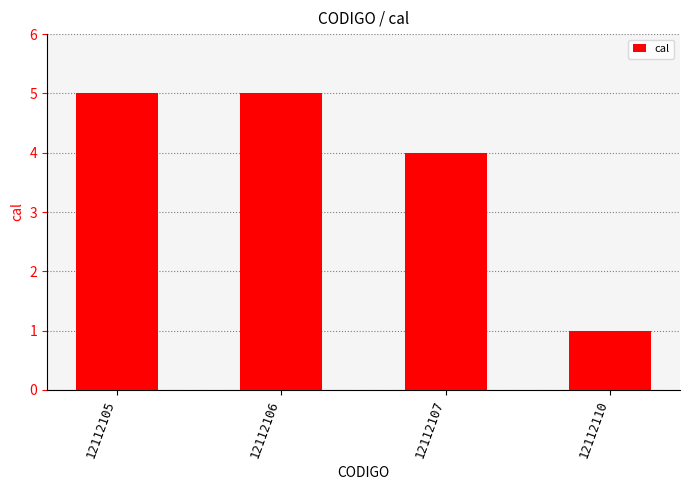

Count the number of data series in this chart.

1